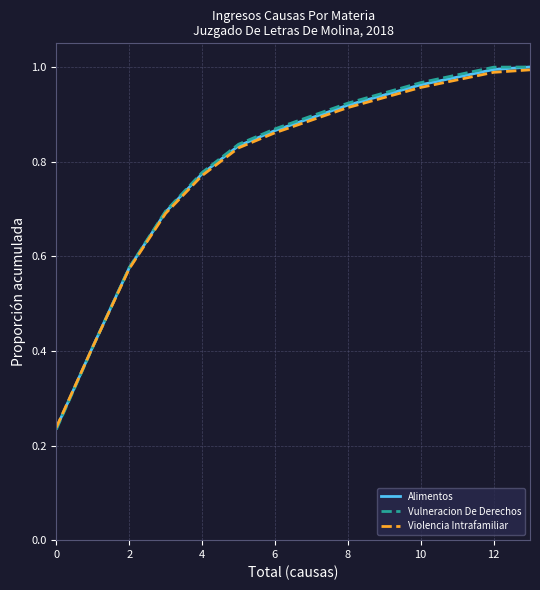

What are all the series names shown in the legend?

Alimentos, Vulneracion De Derechos, Violencia Intrafamiliar